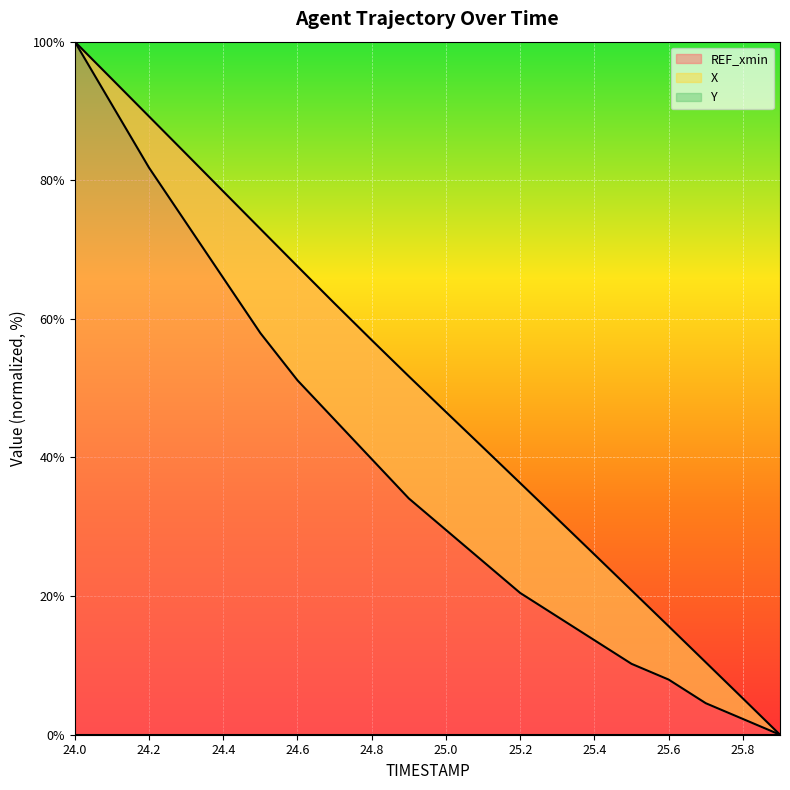

How many positive values does the X series have?

19